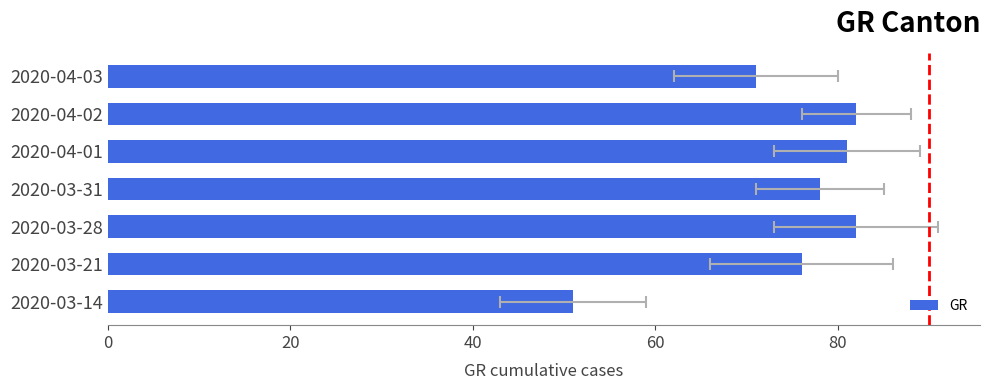

What is the value of the 4th bar from the left?

78